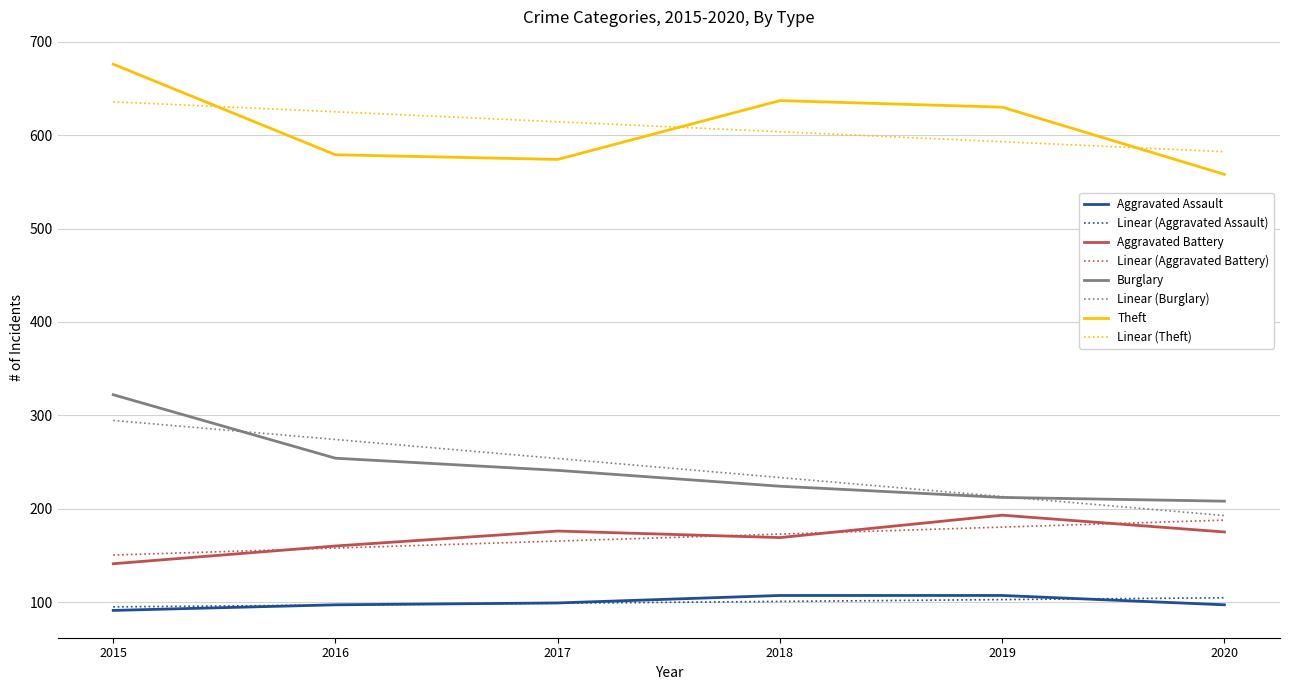

True or false: Theft and Aggravated Battery intersect in this chart.

False